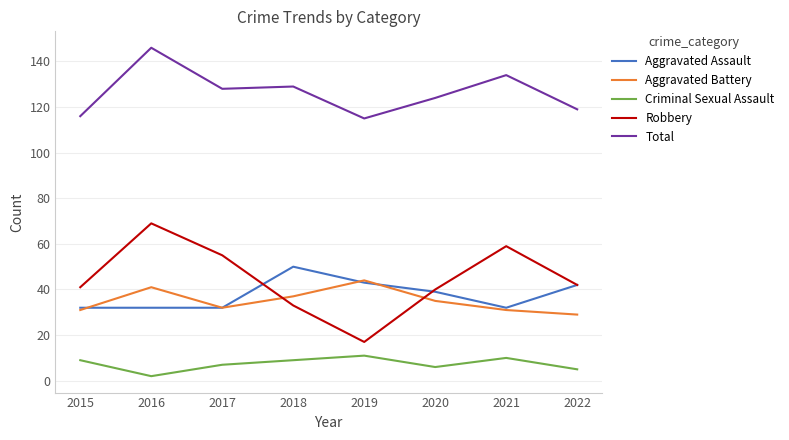

Which series has the largest total across all categories?

Total